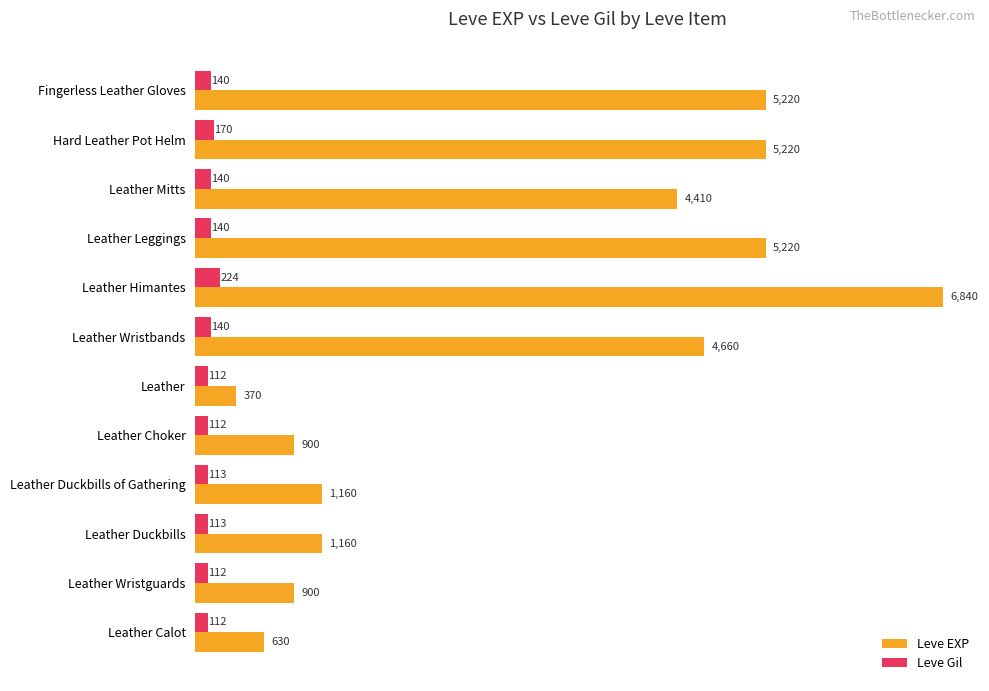

At which label is Leve EXP closest to 3605?

Leather Mitts